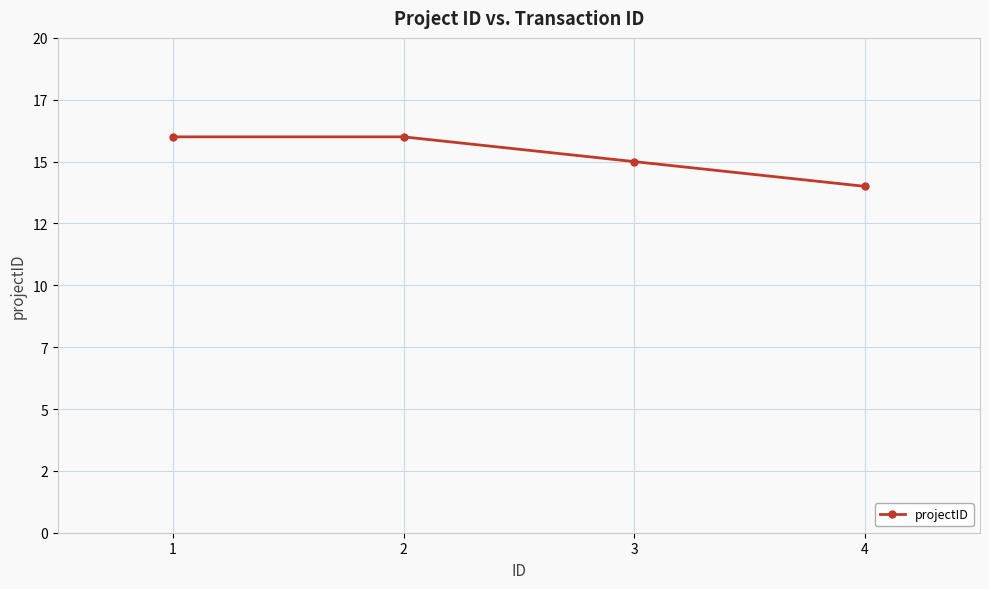

What is the ratio of the value at 2 to the value at 3?

1.1